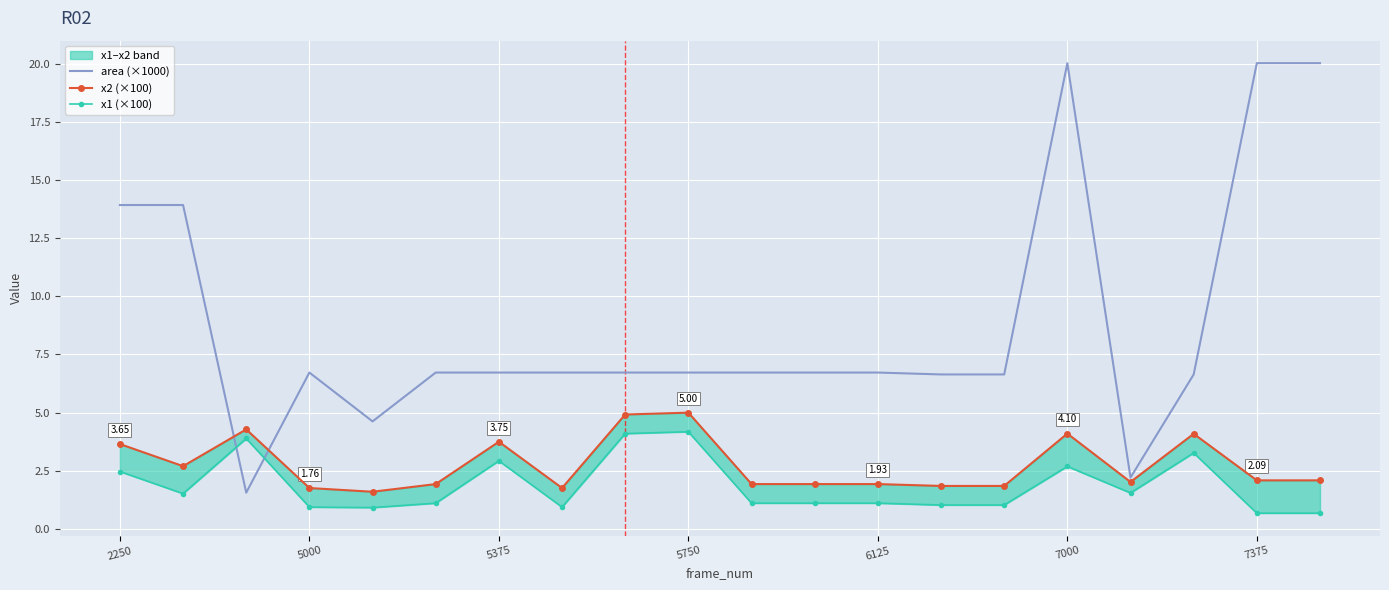

Which has a higher value, 7 or 19?

19